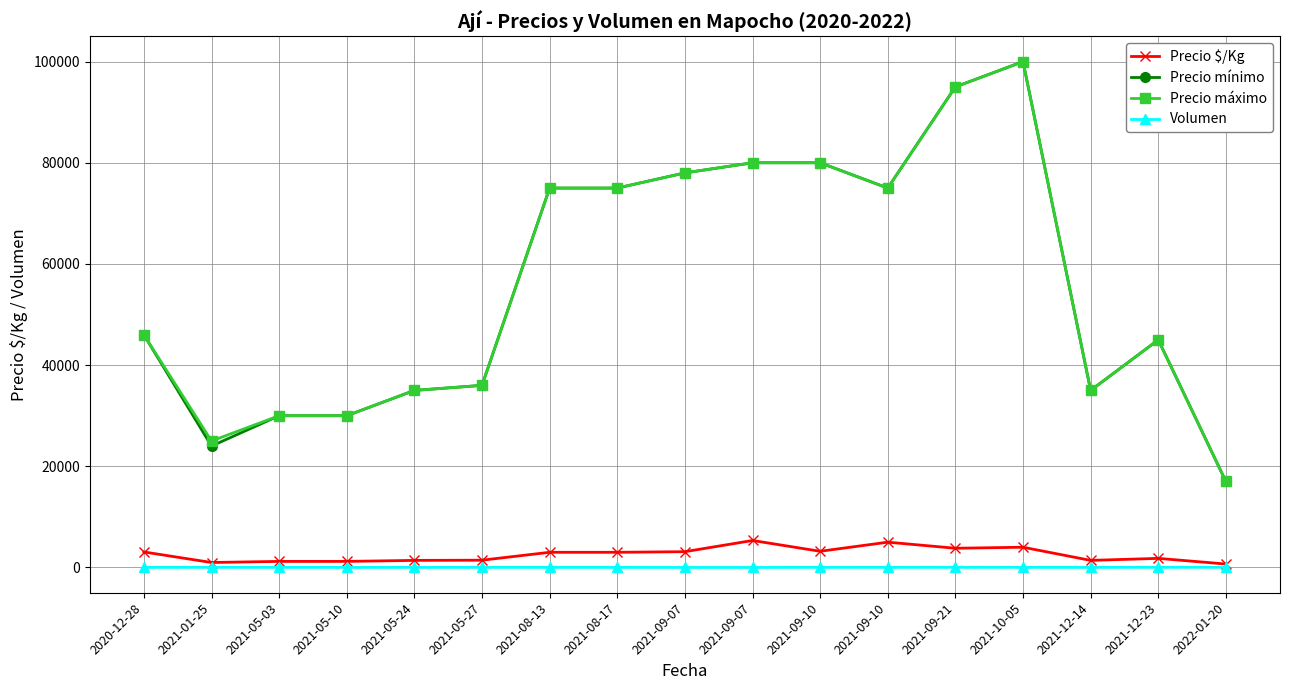

What are all the series names shown in the legend?

Precio $/Kg, Precio mínimo, Precio máximo, Volumen